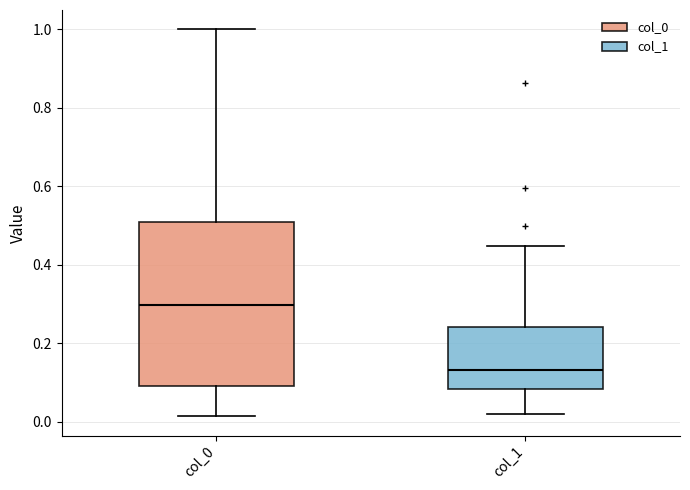

Which box has the highest median line?

col_0